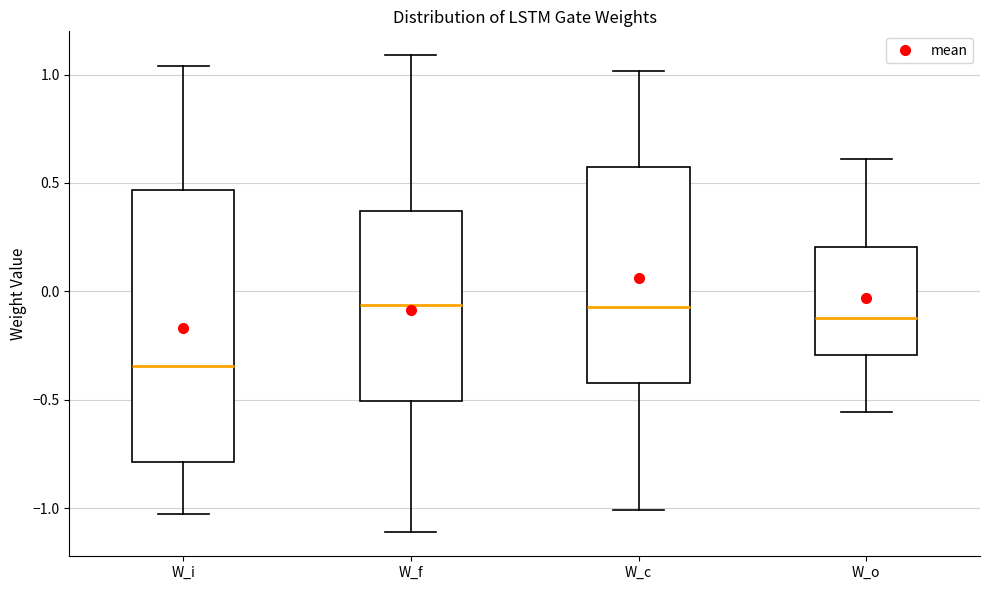

Comparing the boxes themselves (not the whiskers), which one is the tallest?

W_i